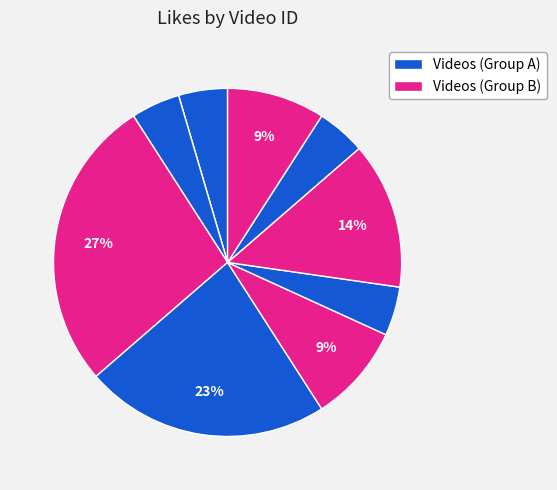

Count the number of slices in the pie.

10